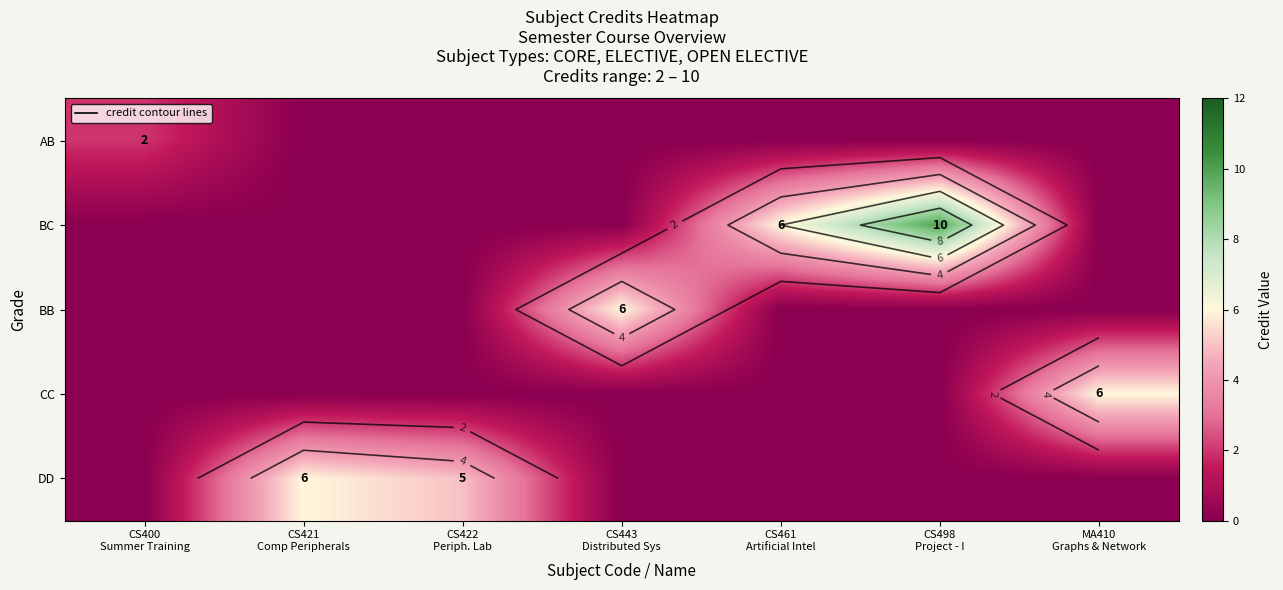

How many CC values are between 0 and 1?

6